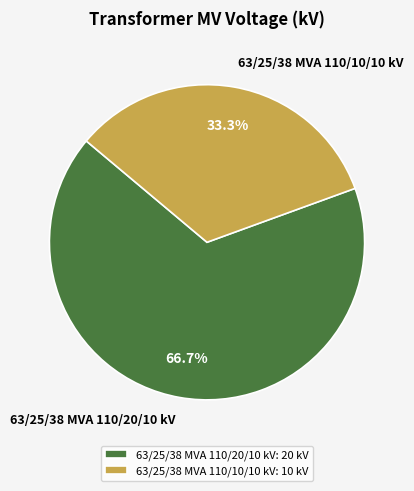

What percentage is NOT represented by 63/25/38 MVA 110/20/10 kV?

33.3%